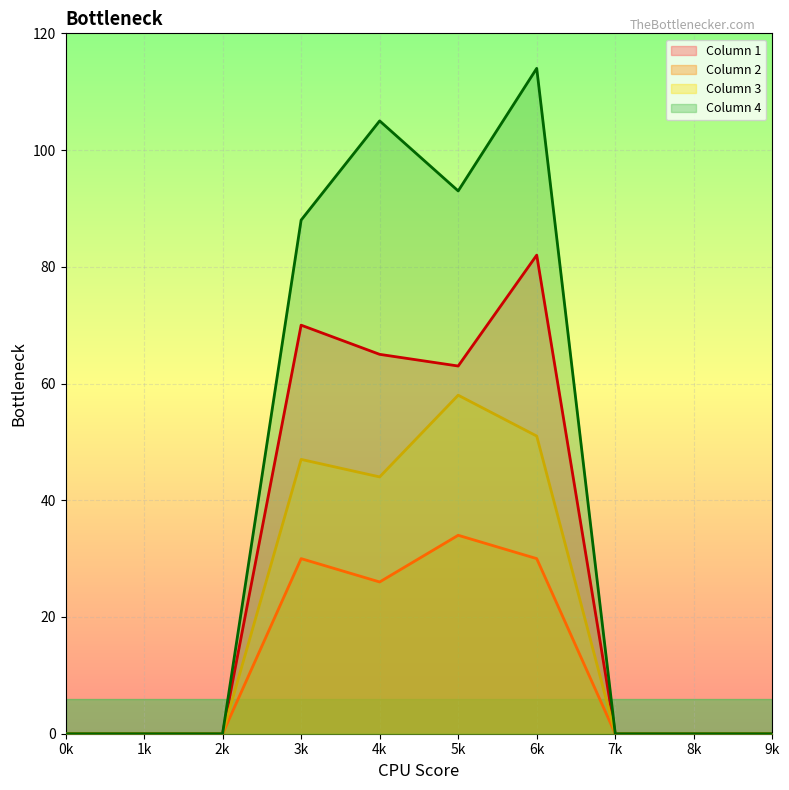

The Column 3 series shows 68 at 3k. True or false?

False